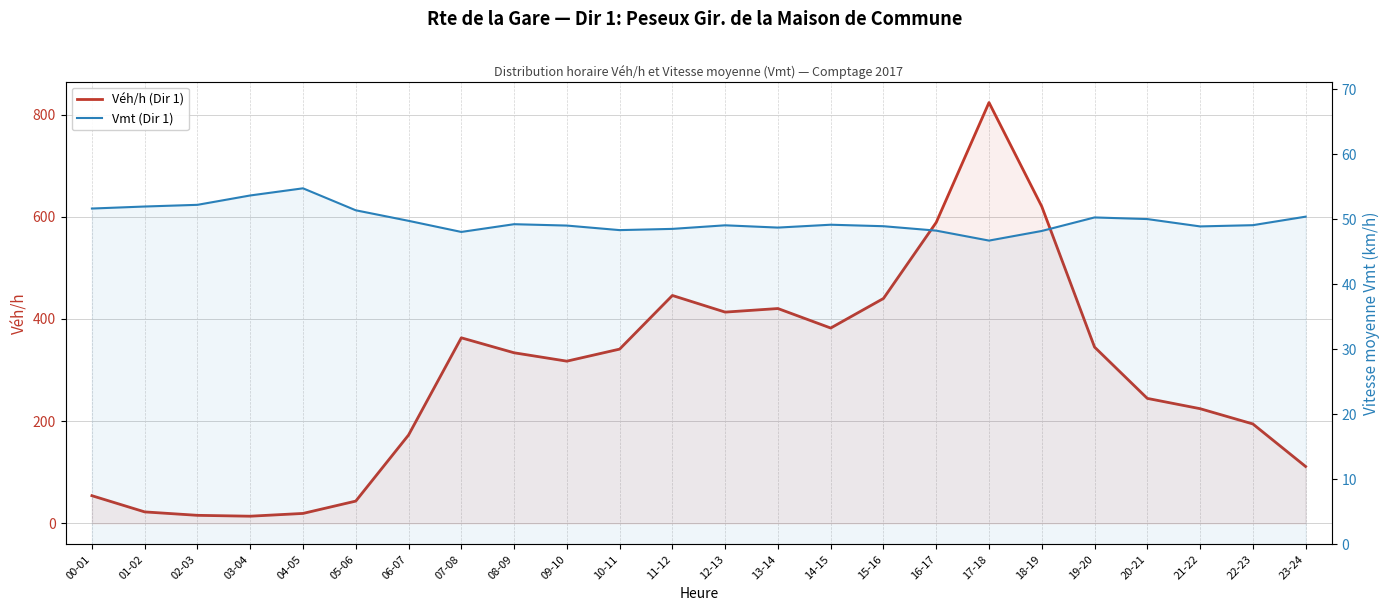

True or false: Vmt (Dir 1) and Véh/h (Dir 1) intersect in this chart.

True